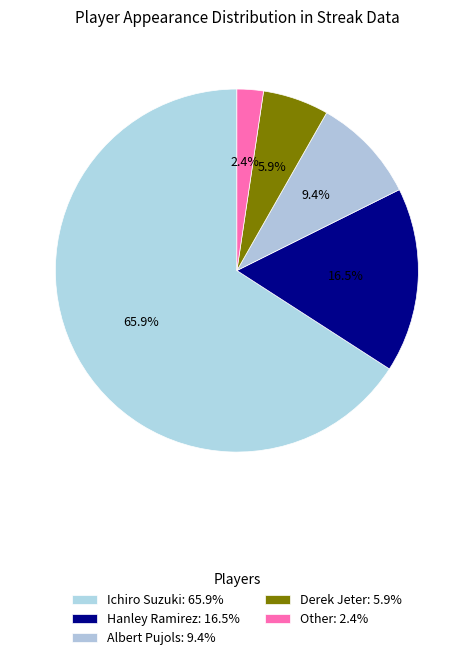

Rank the categories by value from highest to lowest.

Ichiro Suzuki, Hanley Ramirez, Albert Pujols, Derek Jeter, Other